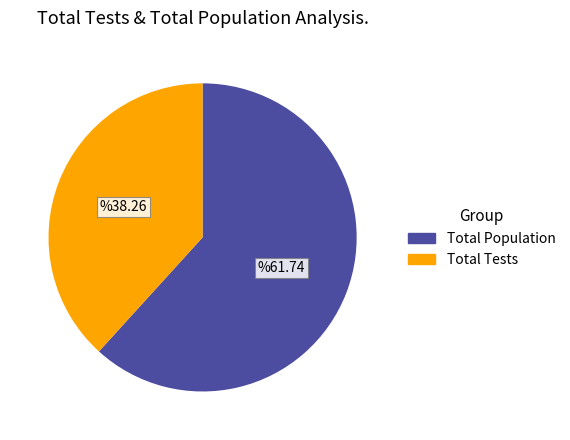

Is there any slice that represents more than half of the pie?

Yes